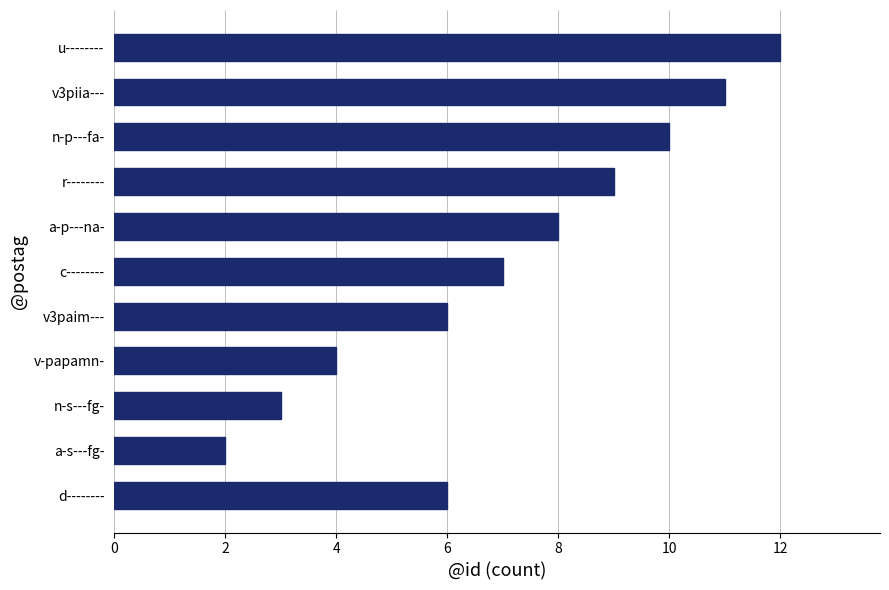

The chart shows a value of 3 at n-s---fg-. True or false?

True